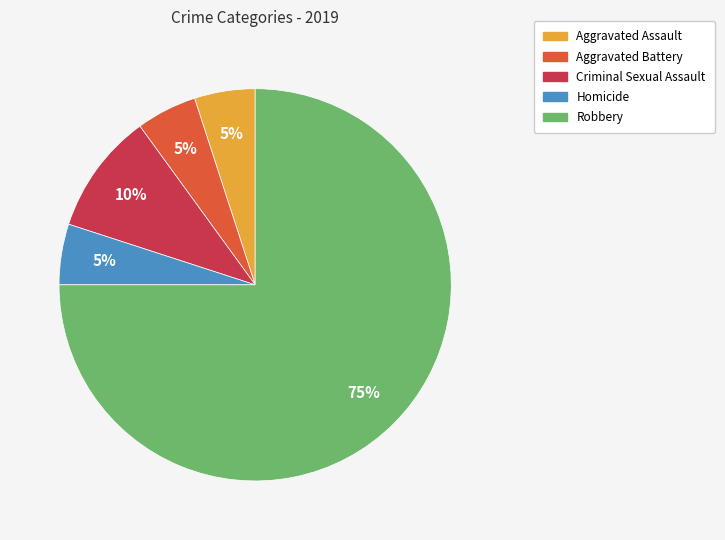

What is the ratio of the value at Aggravated Assault to the value at Aggravated Battery?

1.0